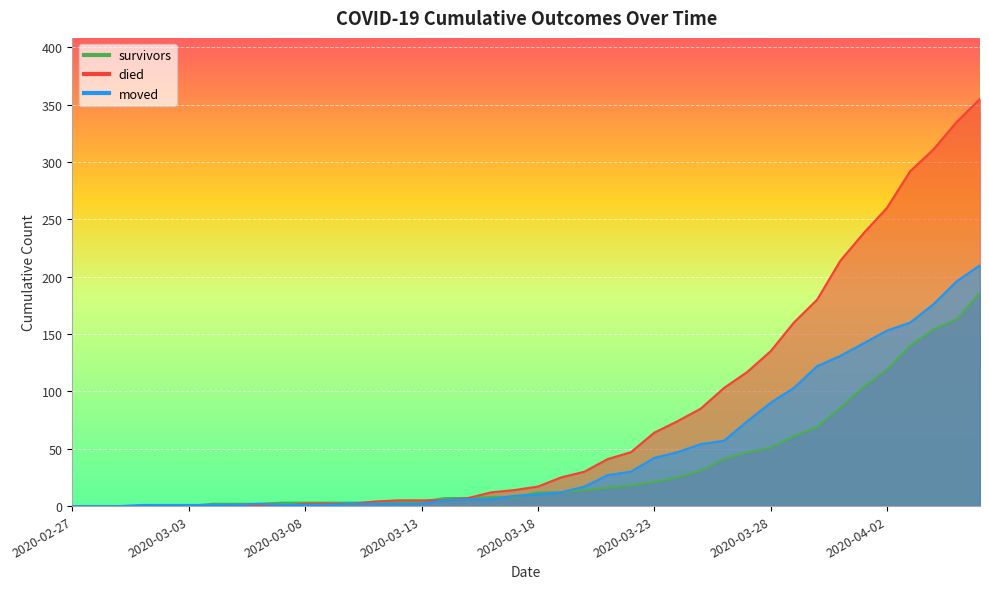

At which category does the chart reach its minimum across all series?

2020-02-27